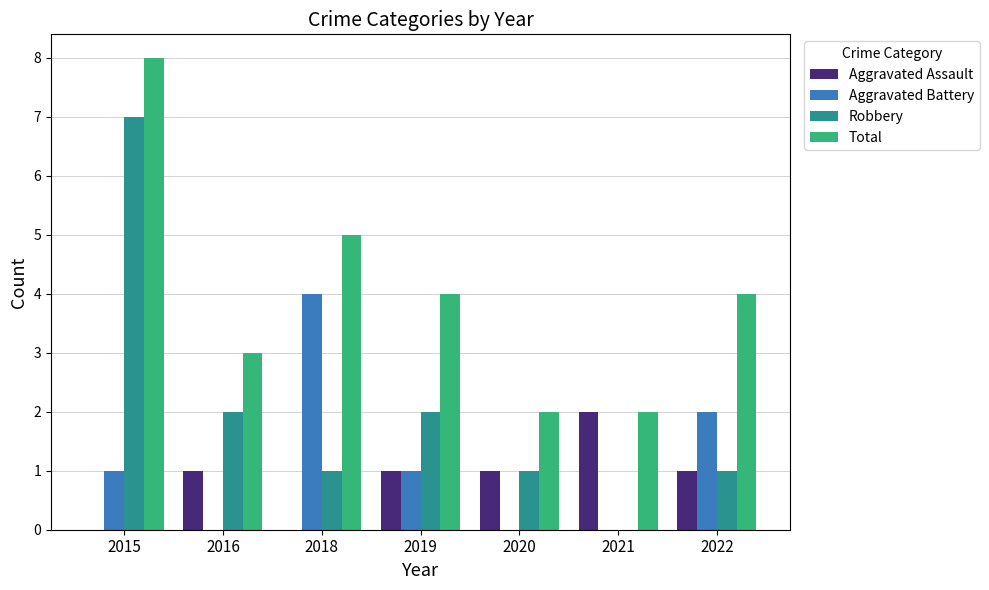

Is it true that Robbery equals -2 at 2021?

False